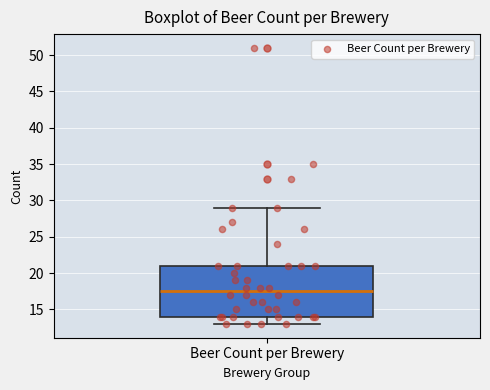

Where does the median line of the box for Beer Count per Brewery sit on the y-axis? The values are not printed on the chart, so give them approximately, as read against the axis.

17.5